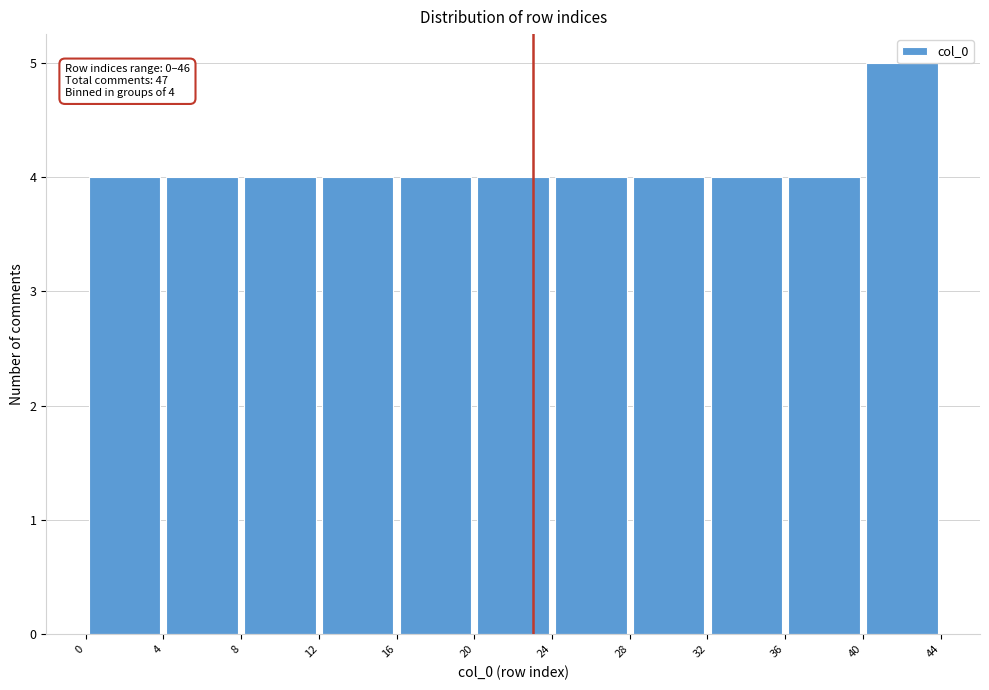

Which range on the x-axis has the tallest bar?

40 to 44